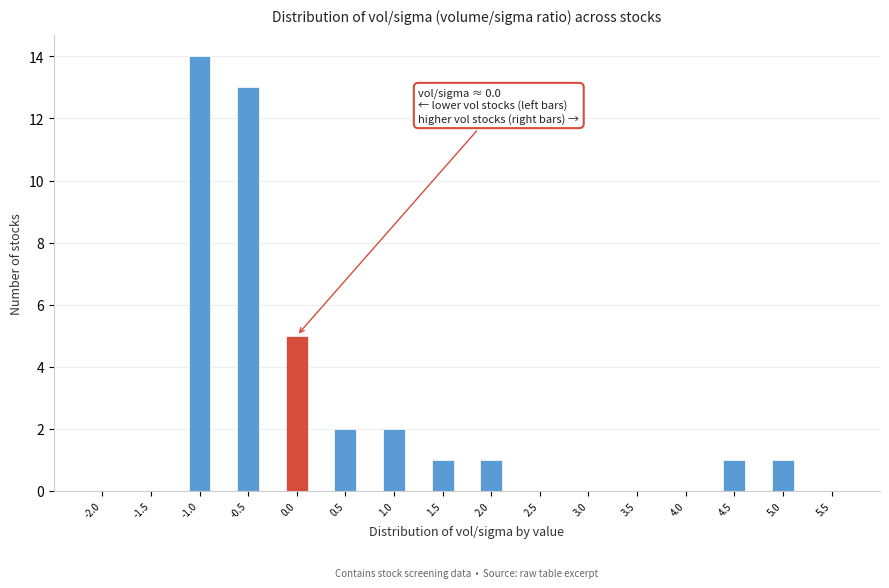

Reading left to right, extract all data points from this chart.

-2.0=0	-1.5=0	-1.0=14	-0.5=13	0.0=5	0.5=2	1.0=2	1.5=1	2.0=1	2.5=0	3.0=0	3.5=0	4.0=0	4.5=1	5.0=1	5.5=0